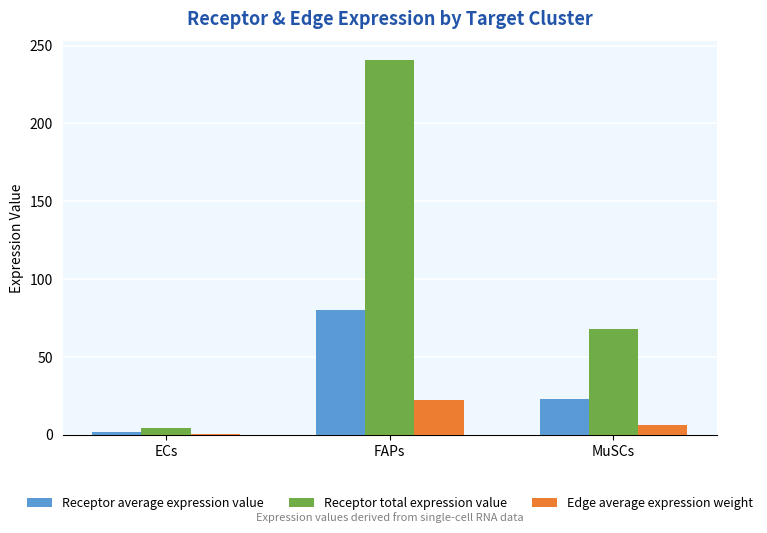

Which series changed the most between ECs and FAPs?

Receptor total expression value